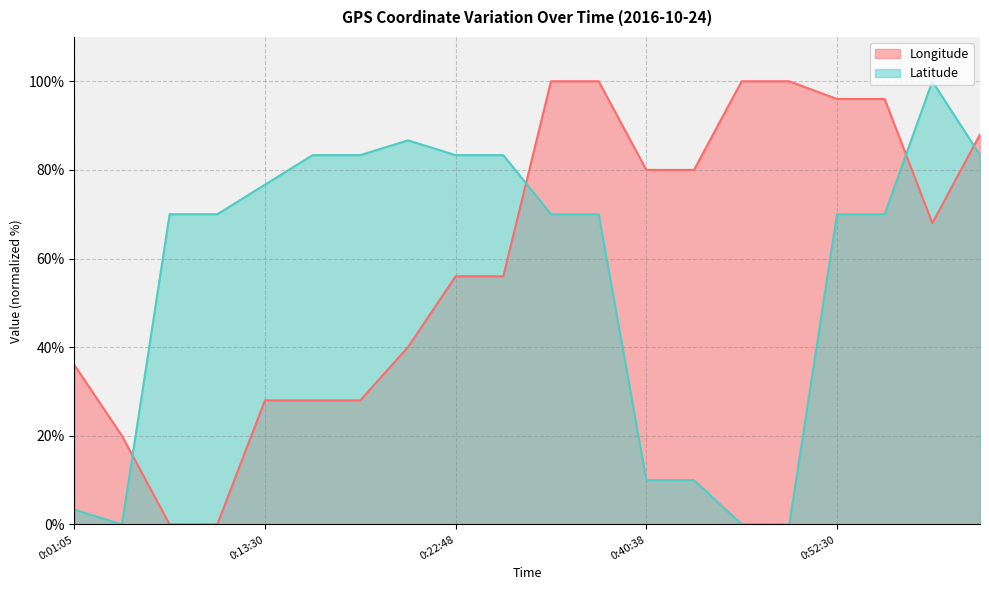

Which series has the largest total across all categories?

Longitude